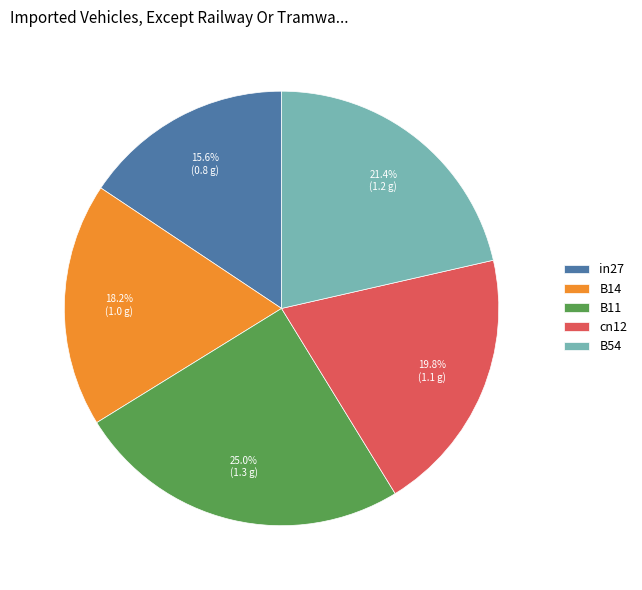

What is the largest slice in the pie chart?

B11